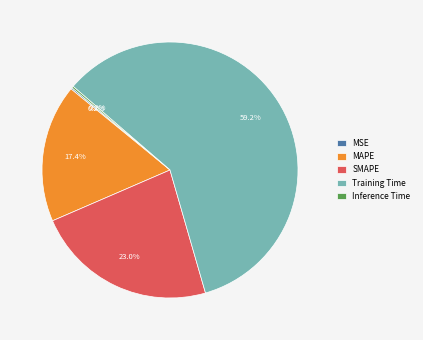

The Training Time slice represents 59% of the pie. True or false?

True